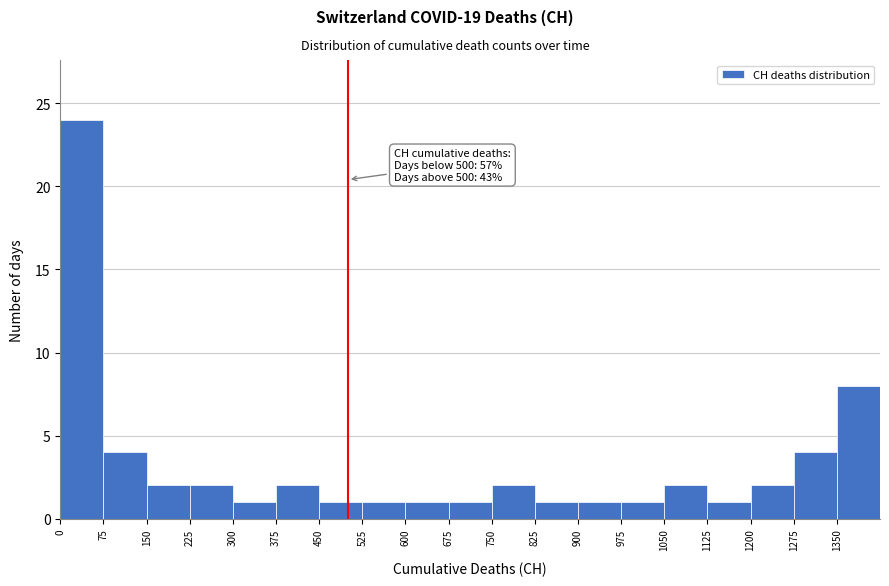

Over which range of the x-axis is the bar tallest?

0 to 75